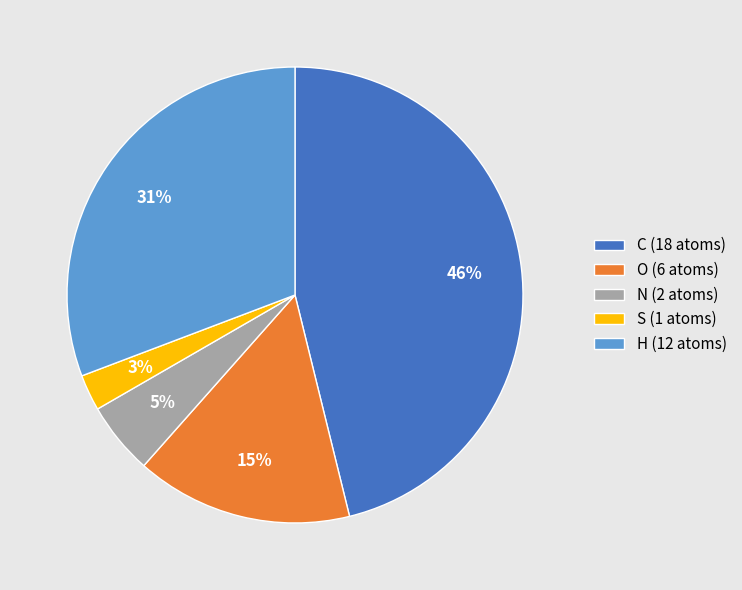

Which slice is the largest?

C